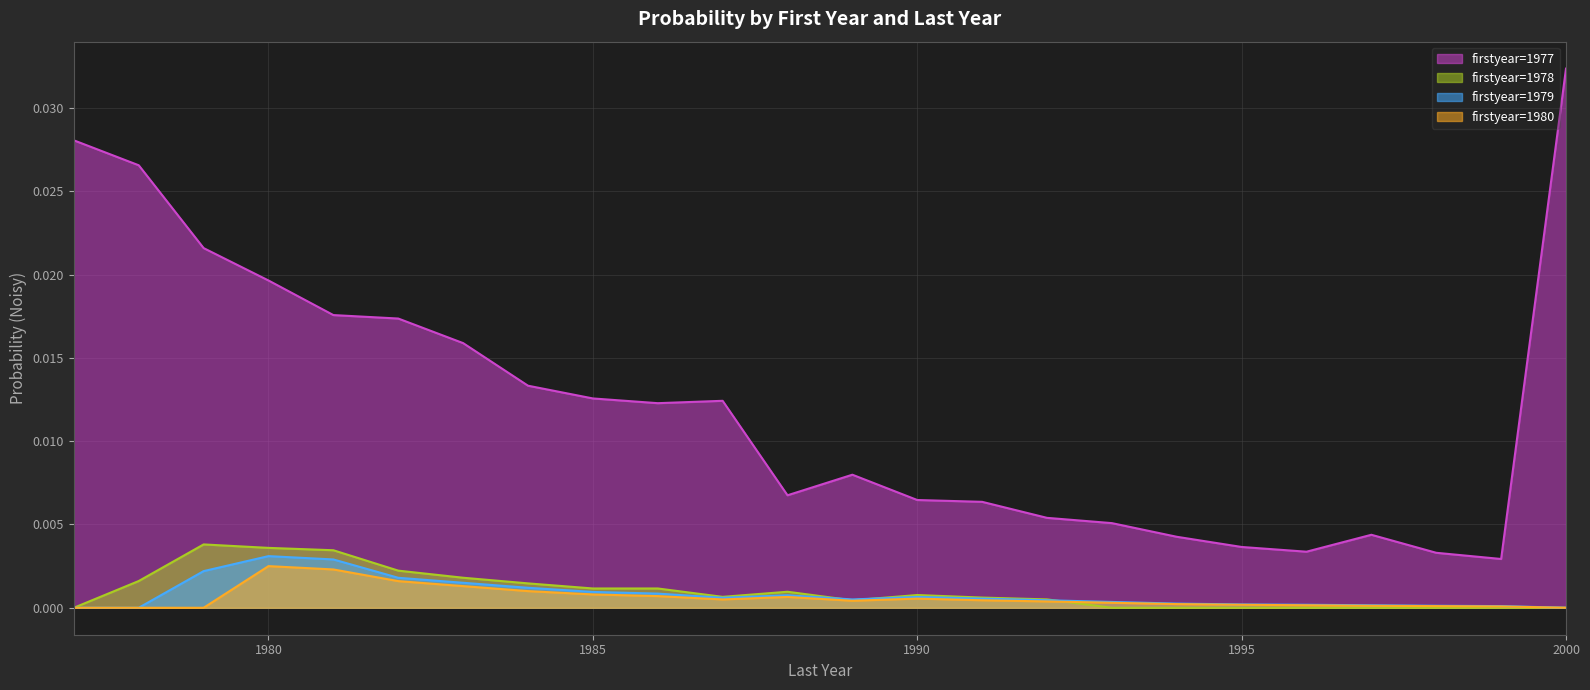

At which category does 1977 reach its first local valley?

1986